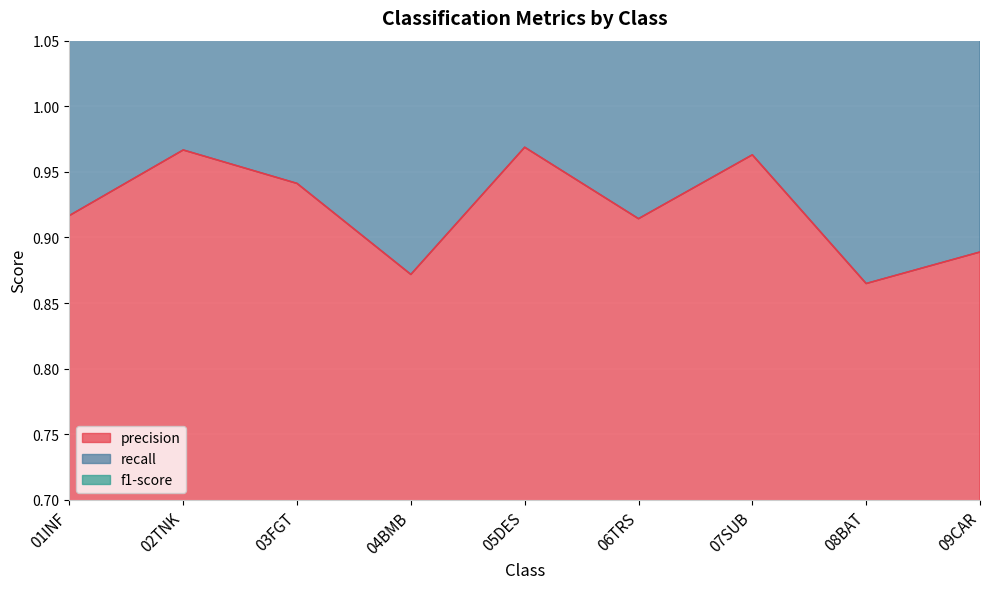

How many categories are shown in the chart?

9